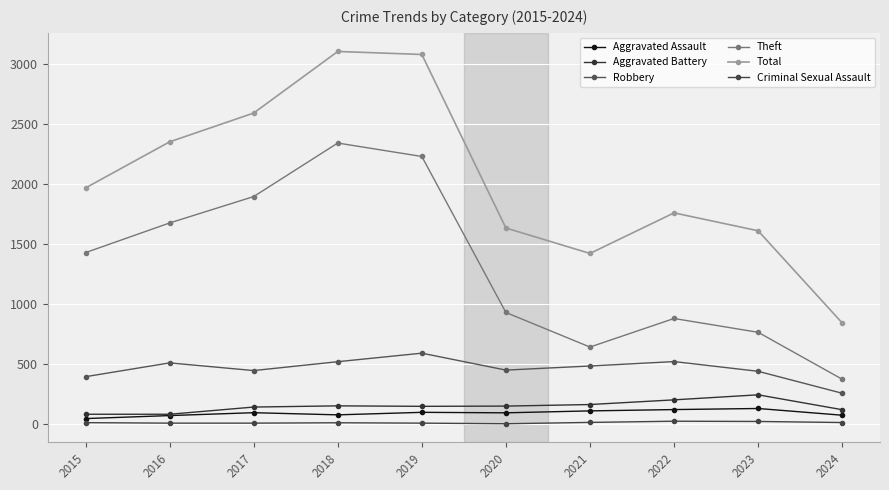

Which category has the lowest value in the Total series?

2024